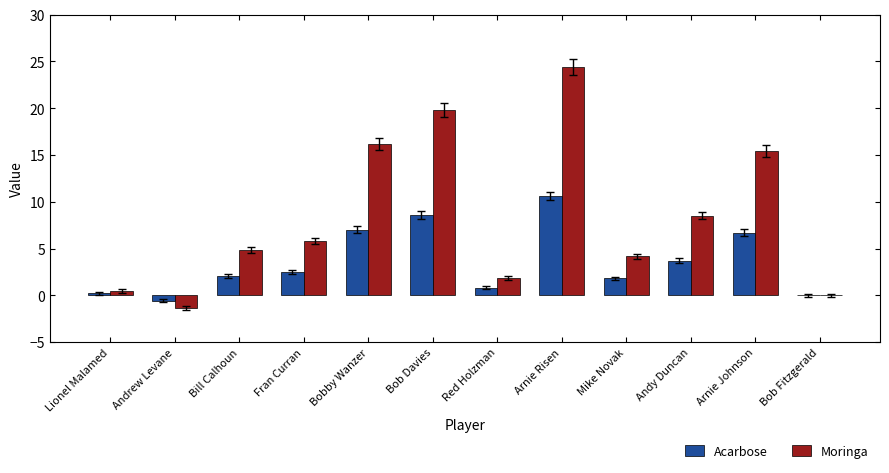

At which category is the sum across all series the highest?

Arnie Risen